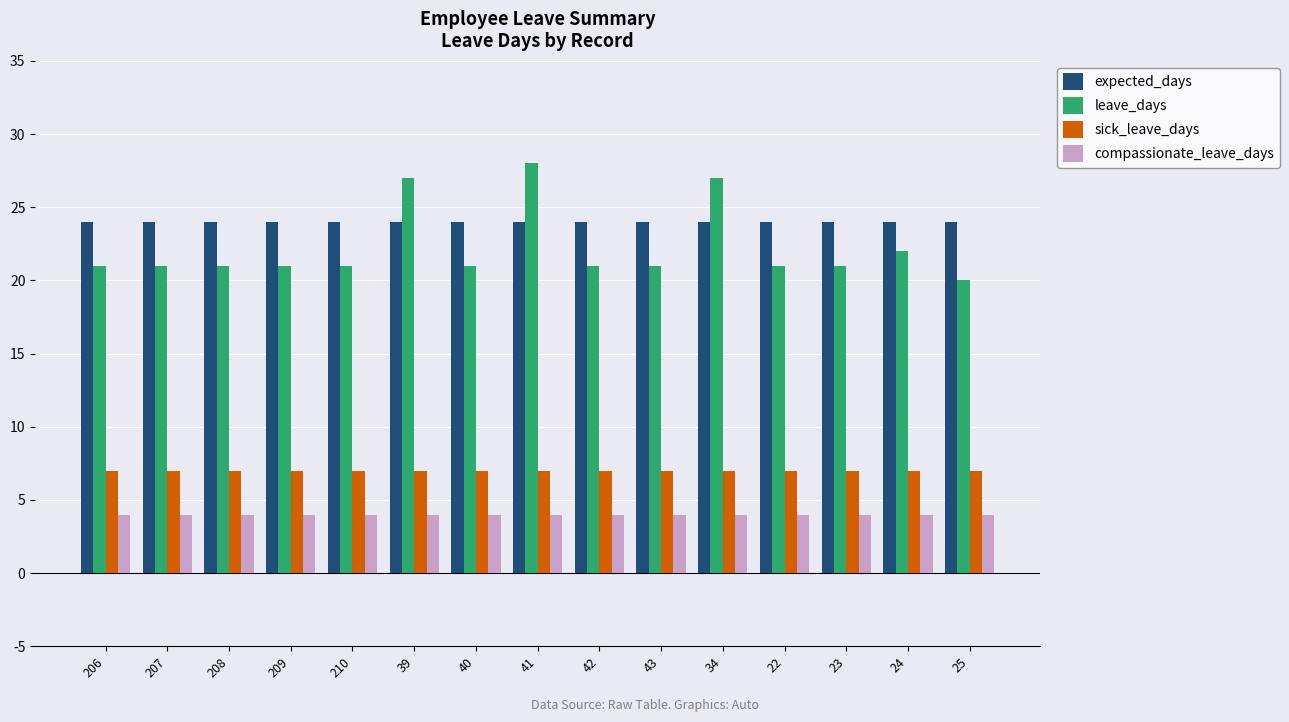

Reading left to right, extract all data points from this chart.

expected_days: 206=24	207=24	208=24	209=24	210=24	39=24	40=24	41=24	42=24	43=24	34=24	22=24	23=24	24=24	25=24
leave_days: 206=21	207=21	208=21	209=21	210=21	39=27	40=21	41=28	42=21	43=21	34=27	22=21	23=21	24=22	25=20
sick_leave_days: 206=7	207=7	208=7	209=7	210=7	39=7	40=7	41=7	42=7	43=7	34=7	22=7	23=7	24=7	25=7
compassionate_leave_days: 206=4	207=4	208=4	209=4	210=4	39=4	40=4	41=4	42=4	43=4	34=4	22=4	23=4	24=4	25=4